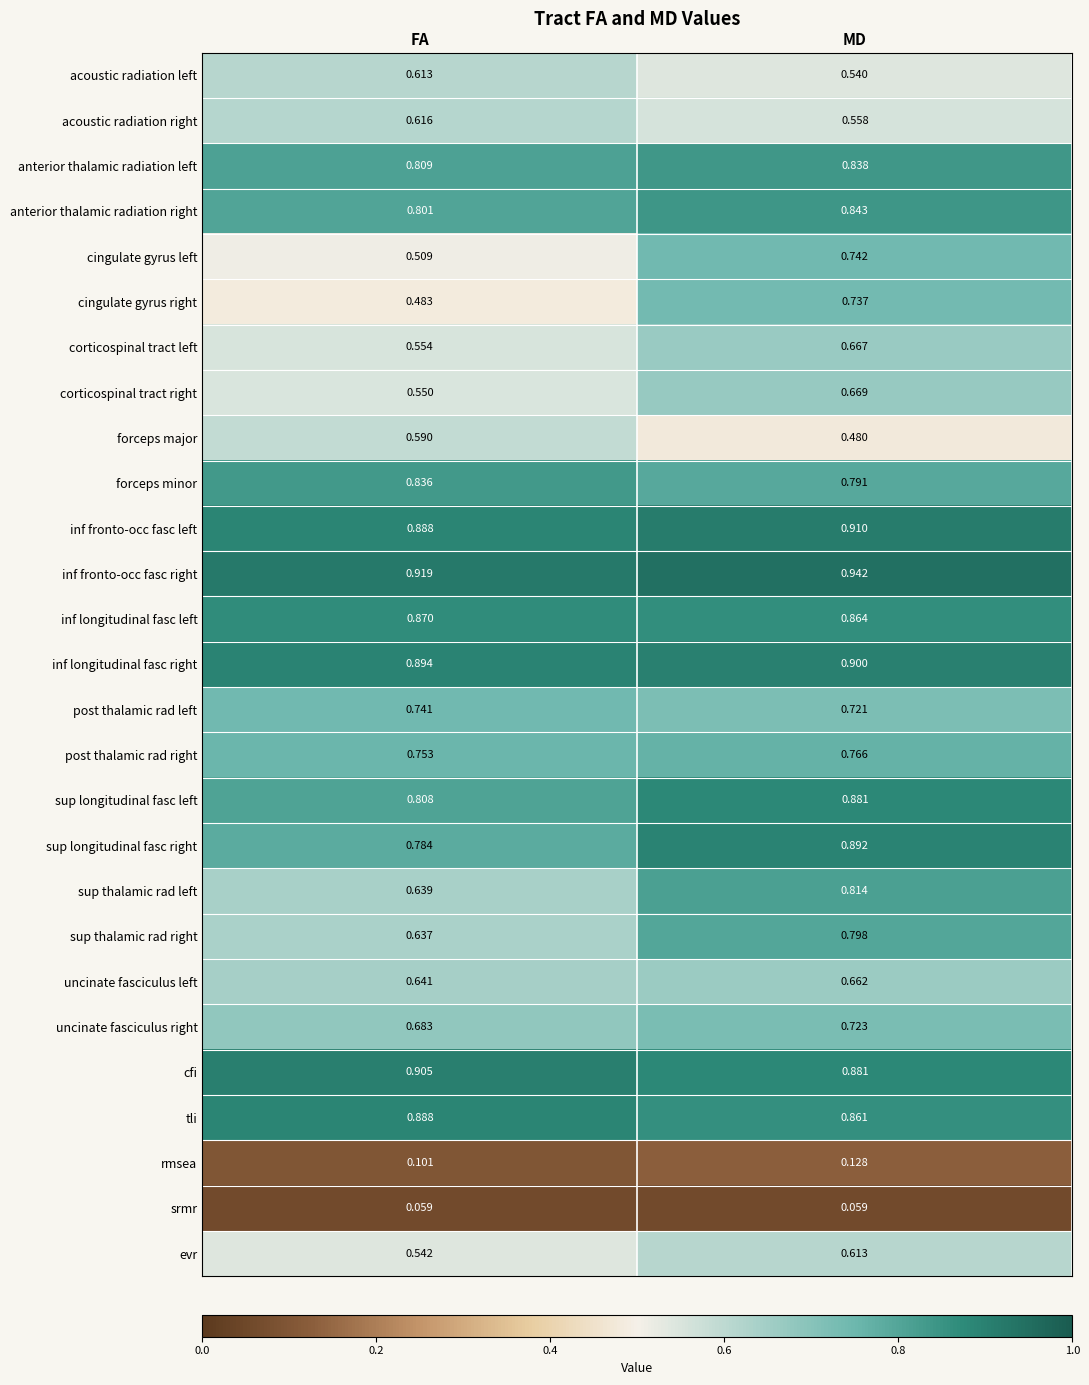

Which series has the widest spread of values?

cingulate gyrus right